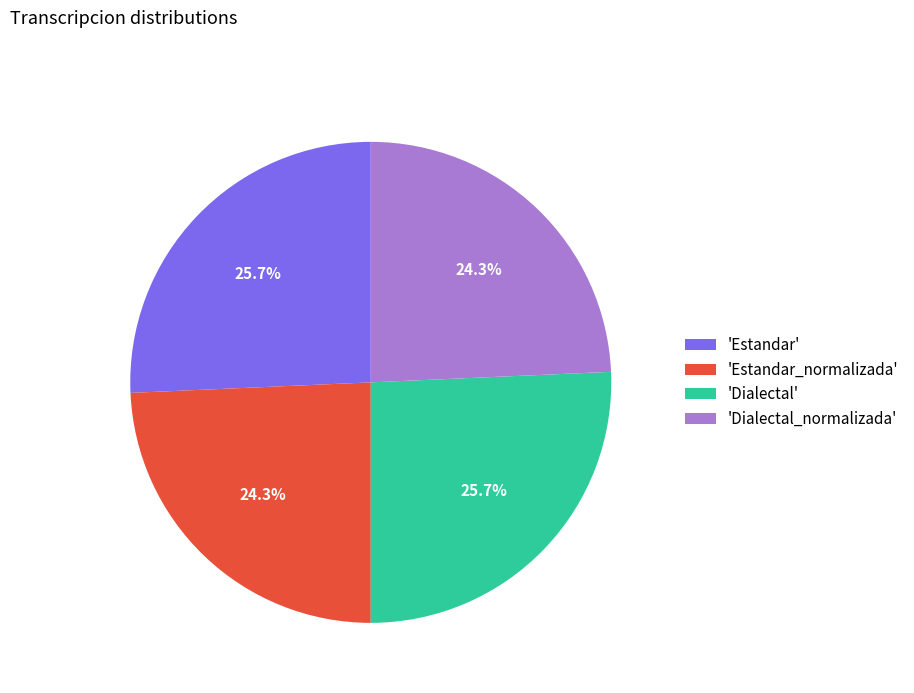

Do 'Dialectal_normalizada' and 'Estandar_normalizada' together represent more than half of the pie?

No